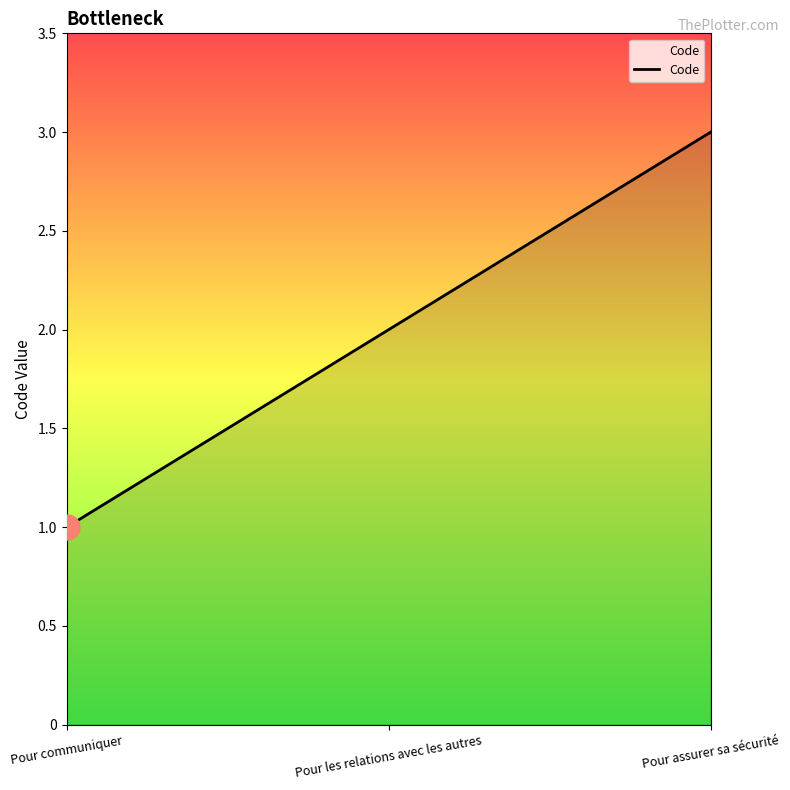

Is it true that the value at Pour les relations avec les autres is 2?

True